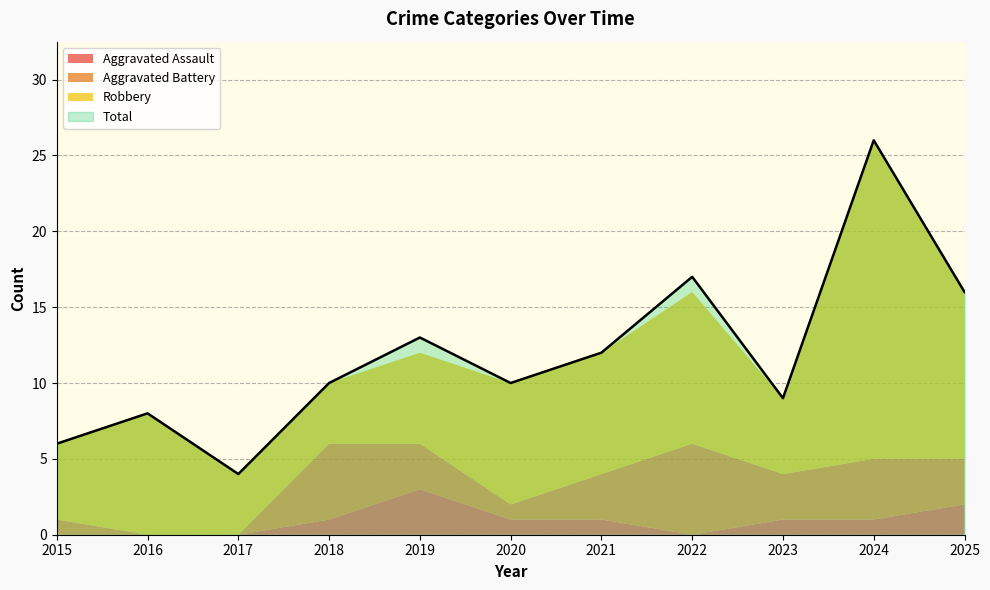

Is it true that Total equals 14 at 2016?

False